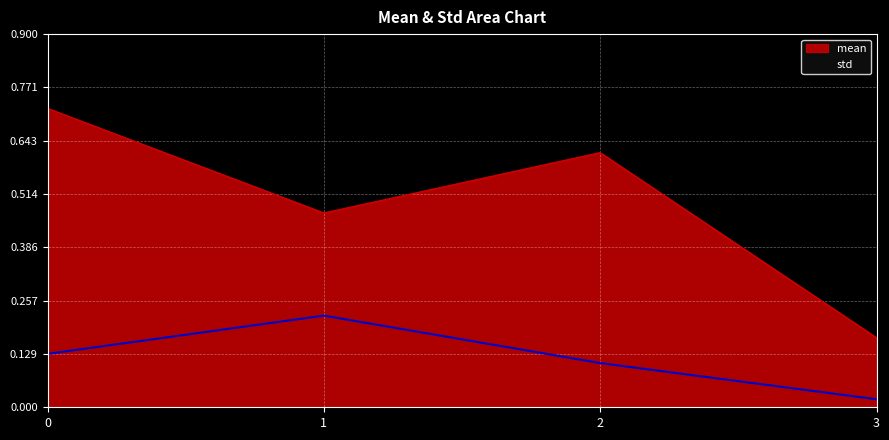

What are all the series names shown in the legend?

mean, std